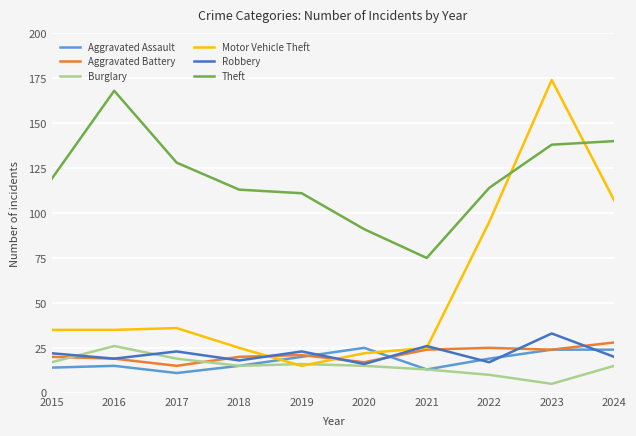

Is the value of Theft at 2017 greater than the value of Motor Vehicle Theft at 2017?

Yes